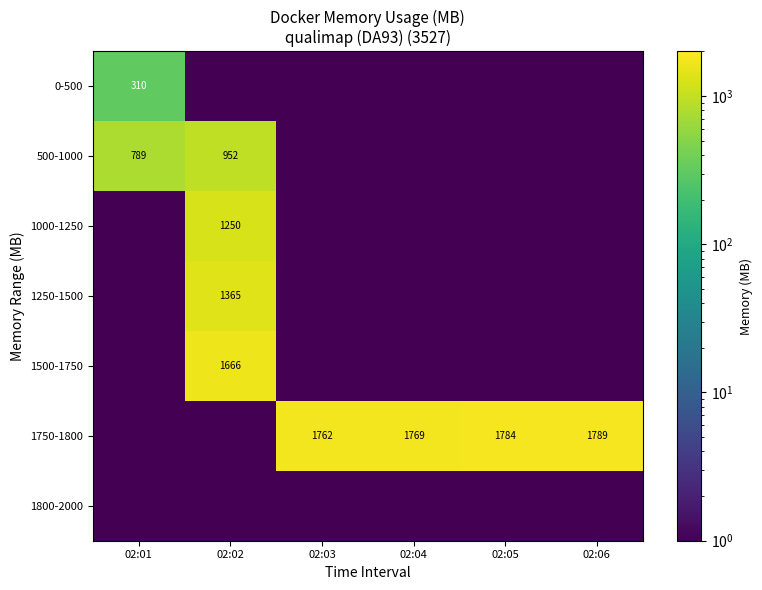

The 500-1000 series shows 1256.9 at 02:01. True or false?

False